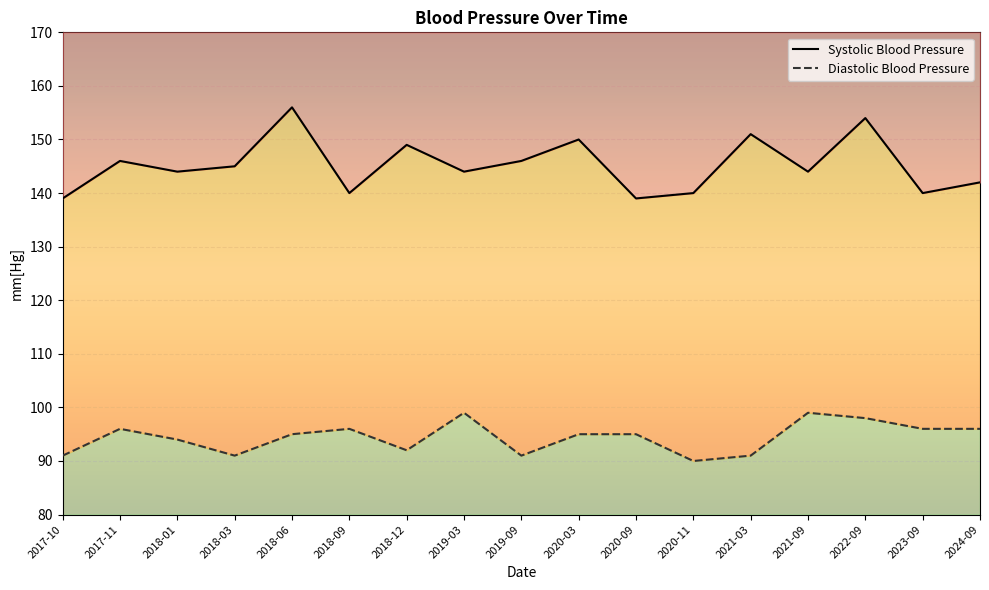

True or false: Systolic Blood Pressure and Diastolic Blood Pressure intersect in this chart.

False